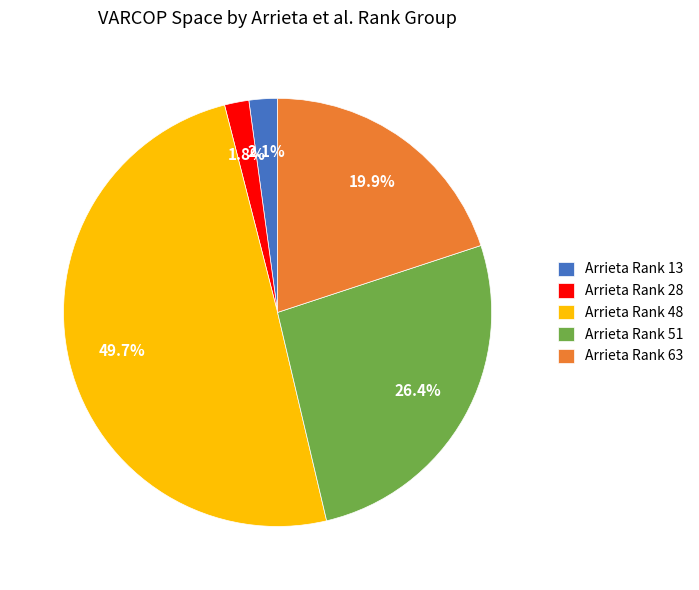

How much of the chart is everything except Arrieta Rank 28?

98.2%